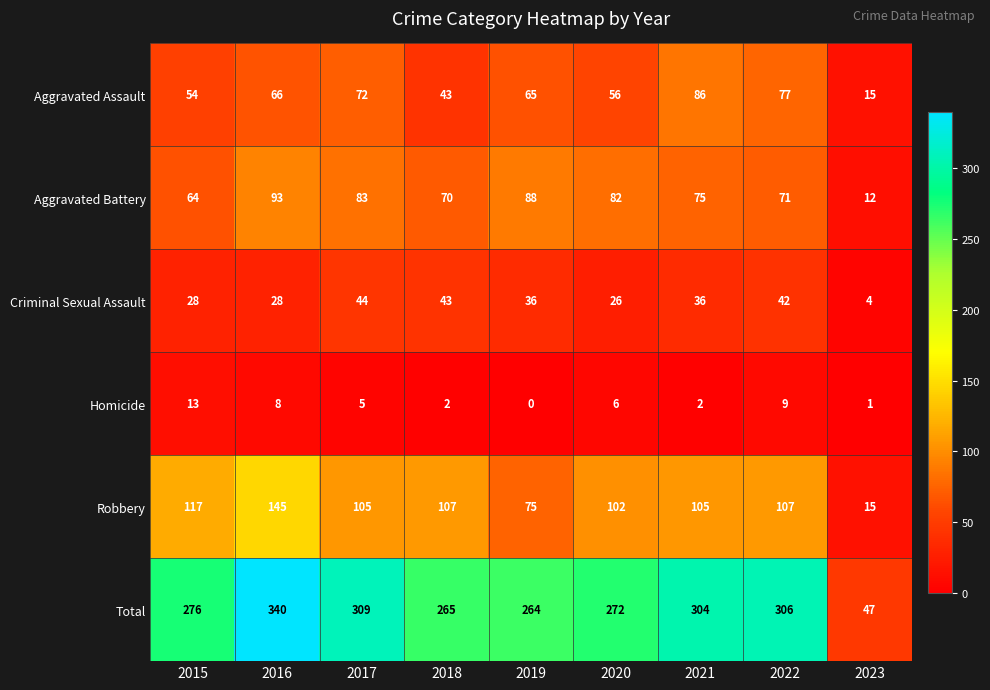

What is the average value of the Criminal Sexual Assault series?

32